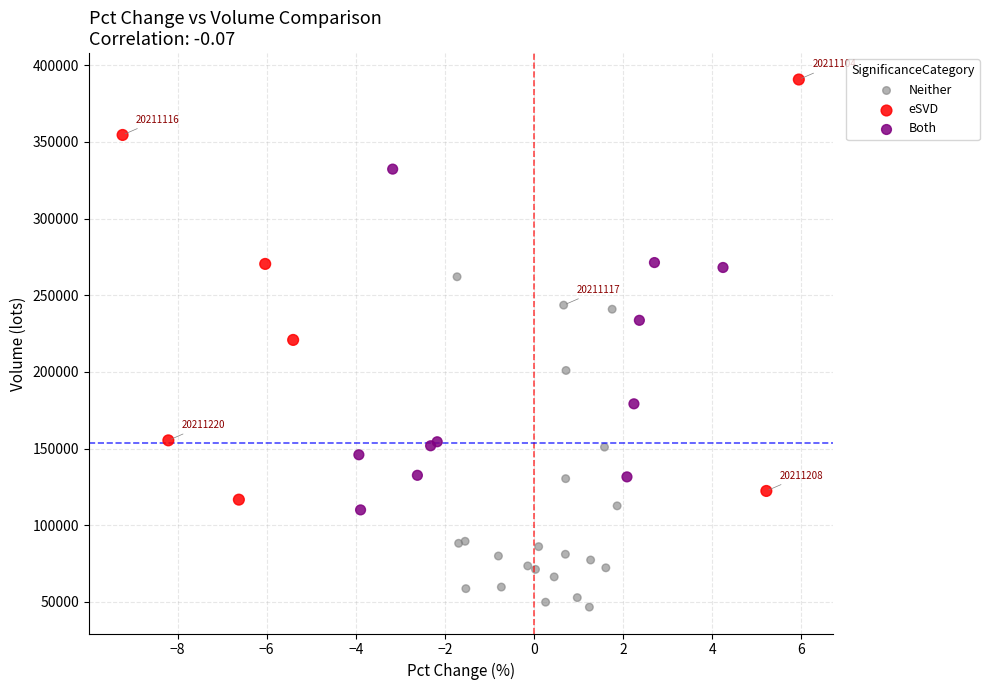

Which series has the largest Y range (max minus min)?

eSVD